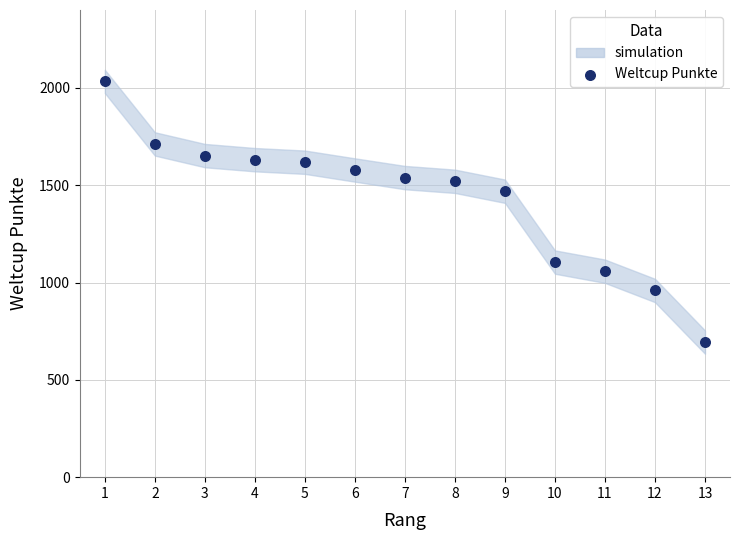

What Y value in the scatter plot is closest to 1363?

1469